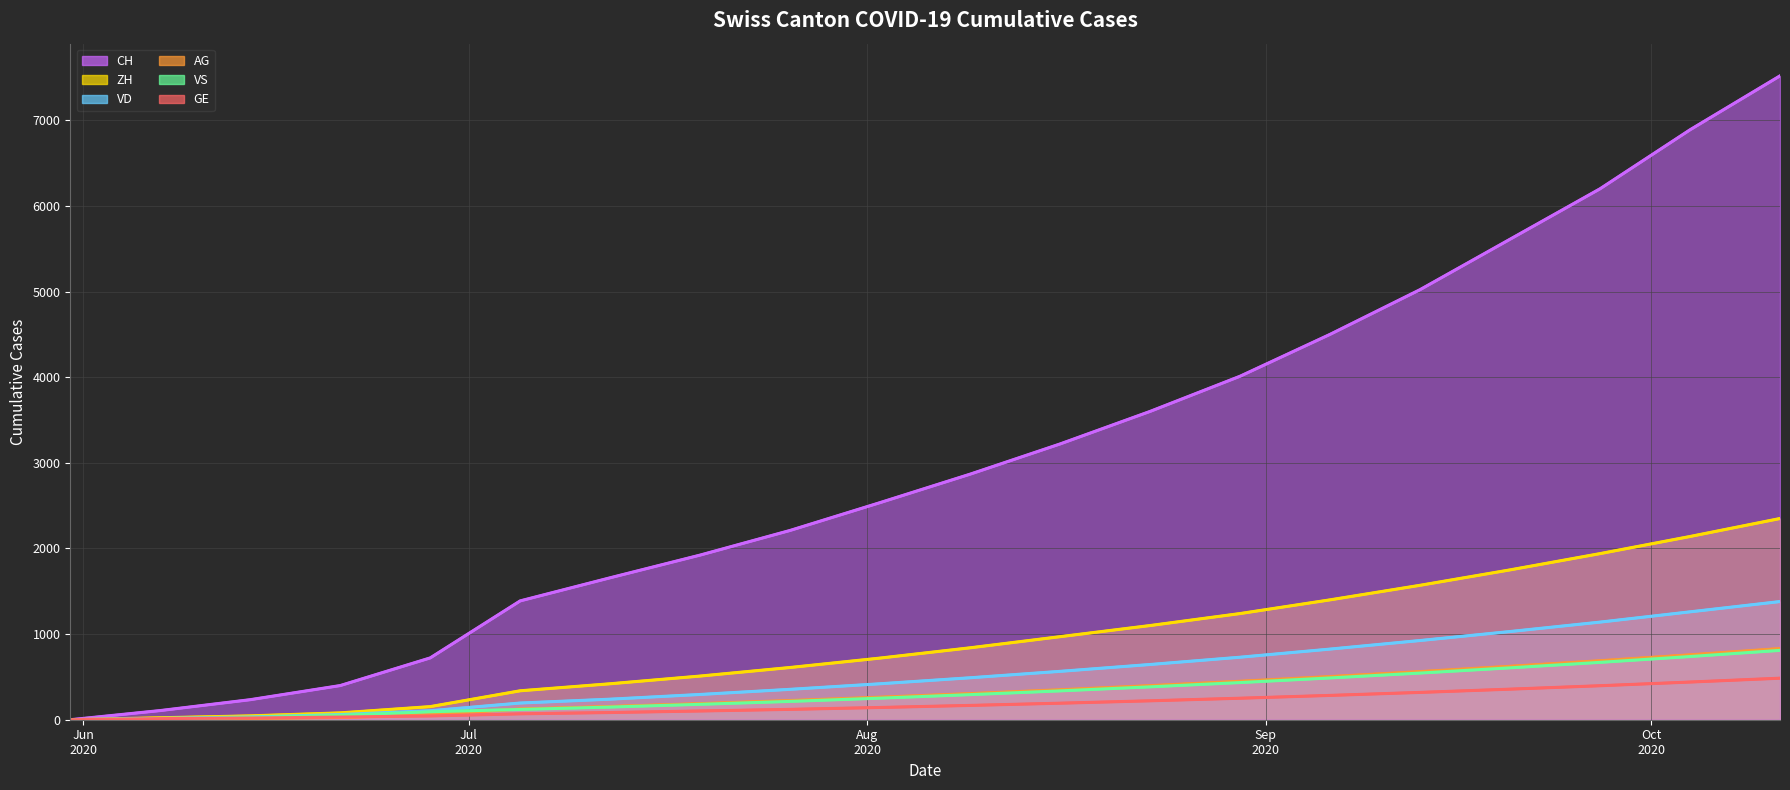

What are all the series names shown in the legend?

CH, ZH, VD, GE, VS, AG